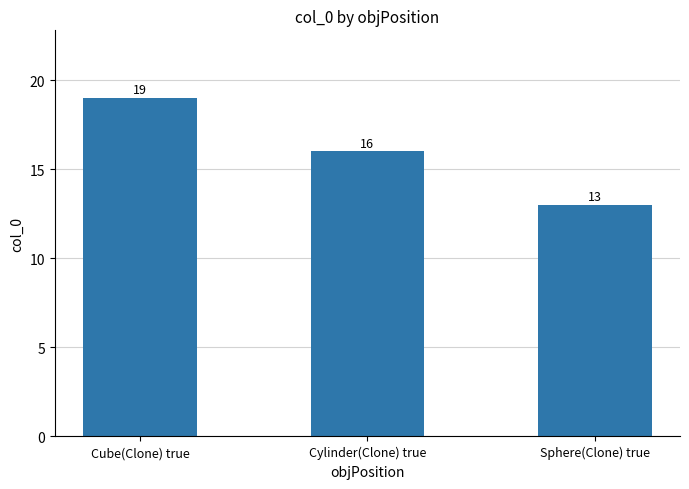

What is the smallest value displayed?

13